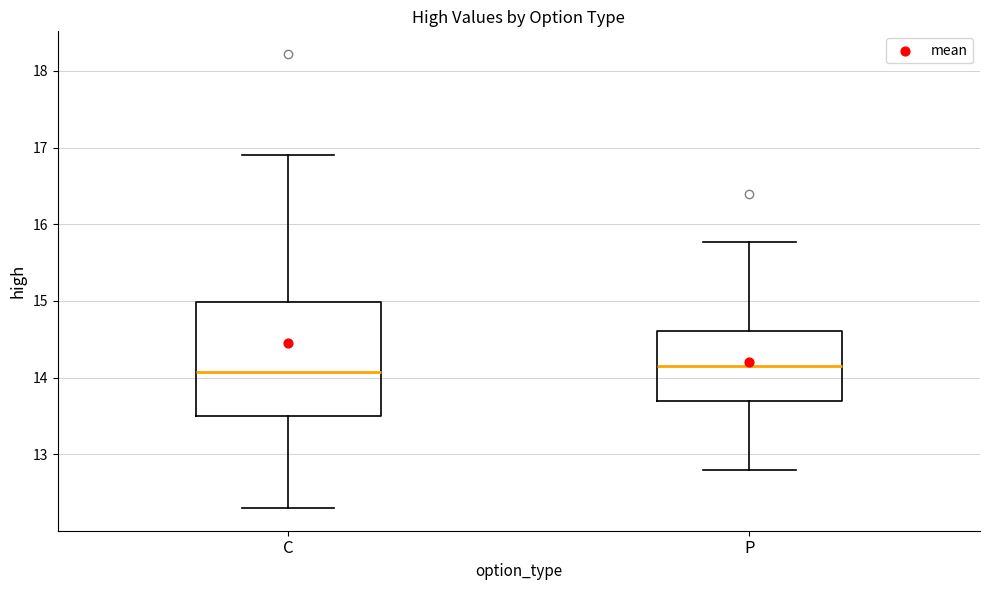

Comparing the boxes themselves (not the whiskers), which one is the tallest?

C